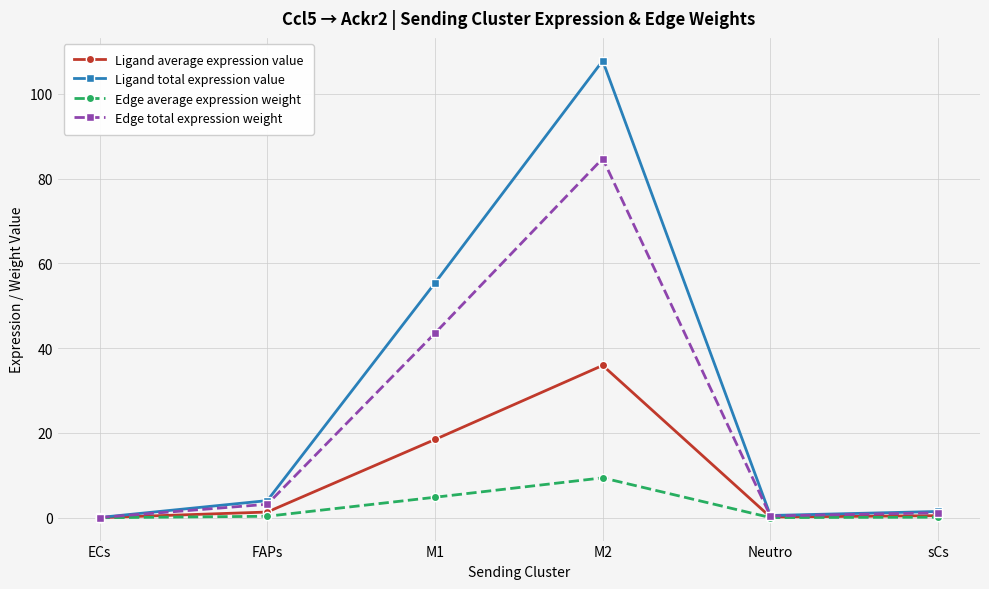

Which series has the largest range (max minus min)?

Ligand total expression value